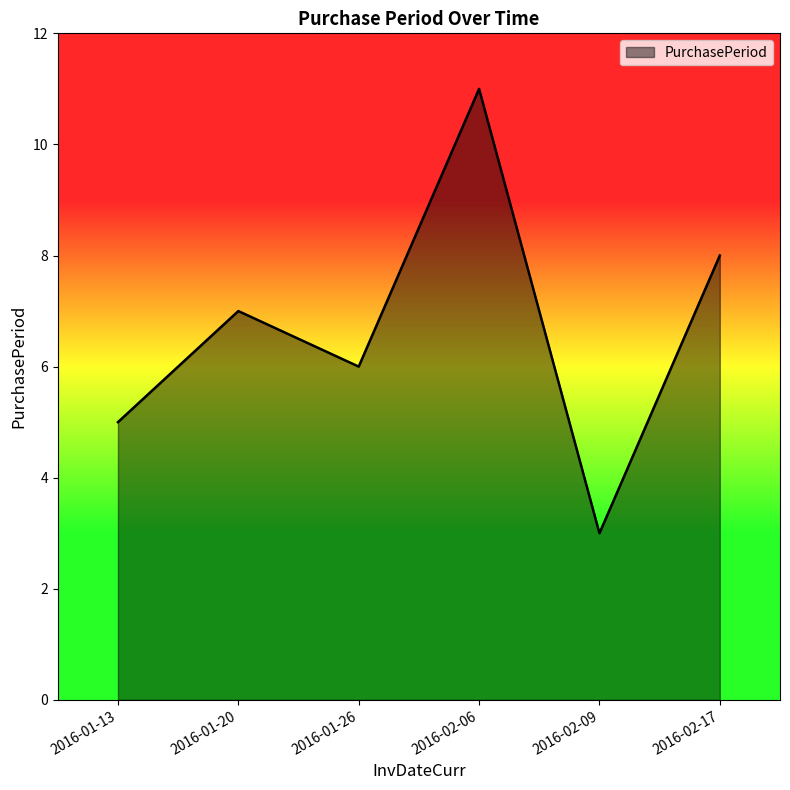

Does the chart display data point markers on the line(s)?

No